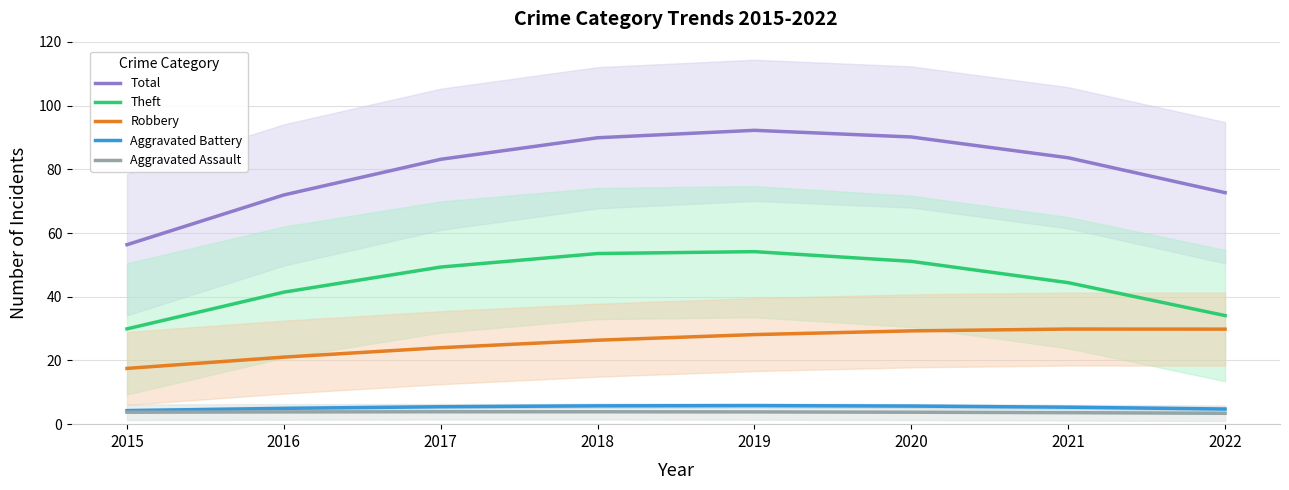

At which label does Aggravated Battery first exceed 5?

2017